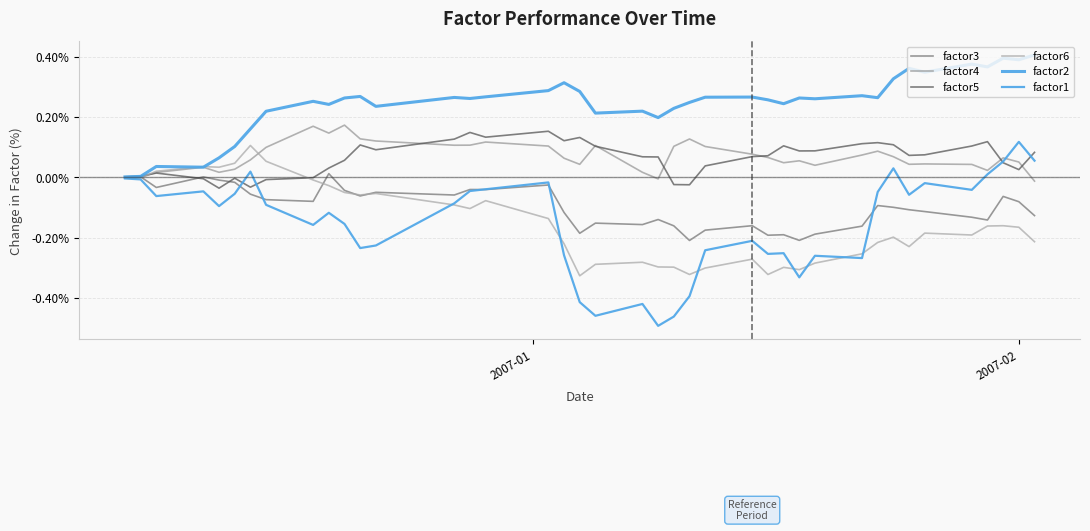

How many lines are shown in the chart?

6